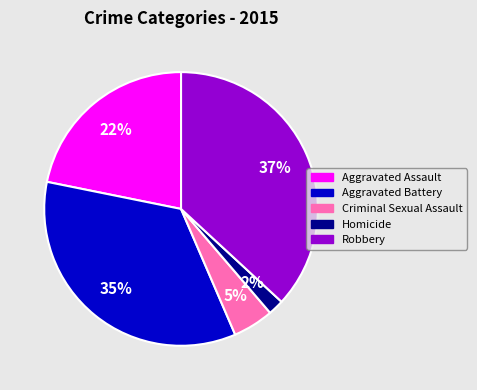

What is the ratio of the value at Robbery to the value at Aggravated Battery?

1.1